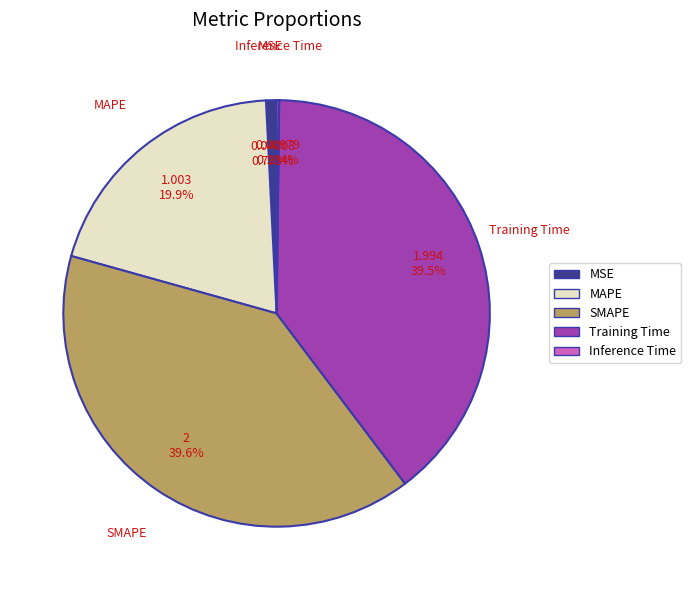

Is the sum of Training Time and MSE greater than half?

No